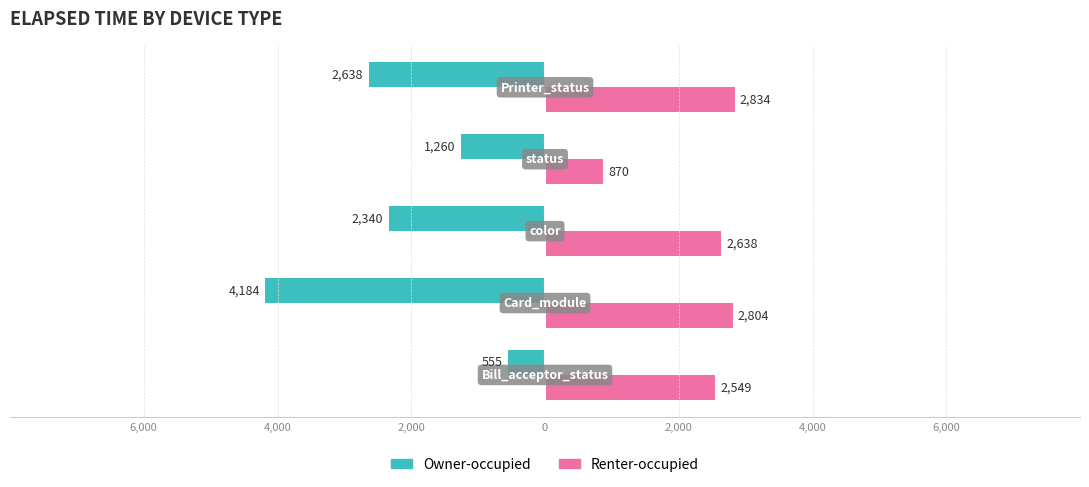

What are all the series names shown in the legend?

Owner-occupied, Renter-occupied